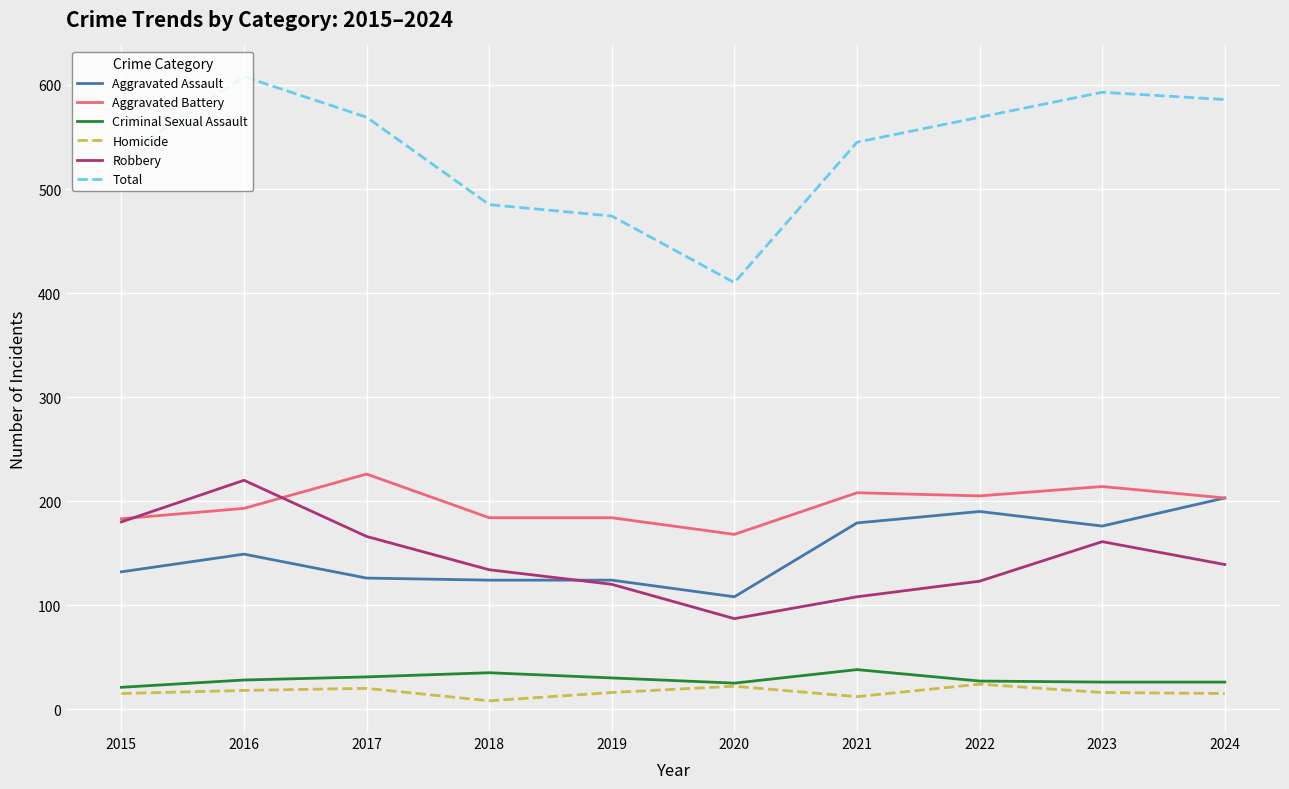

Which series has the largest range (max minus min)?

Total